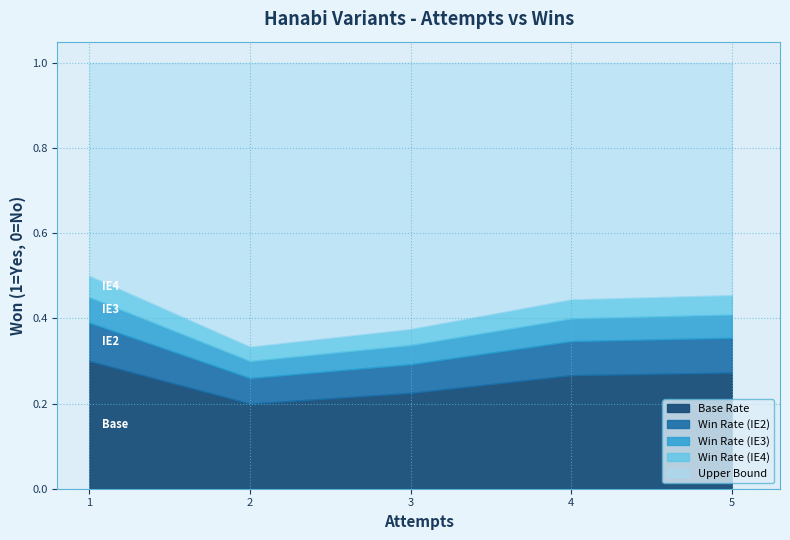

The value of attempts at Omni & Light Pink (5 Suits) is 0. True or false?

False